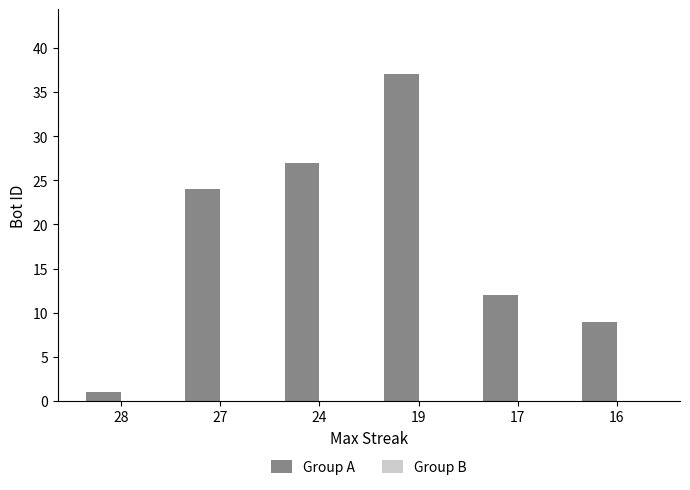

Rank the categories by value from lowest to highest.

28, 16, 17, 27, 24, 19